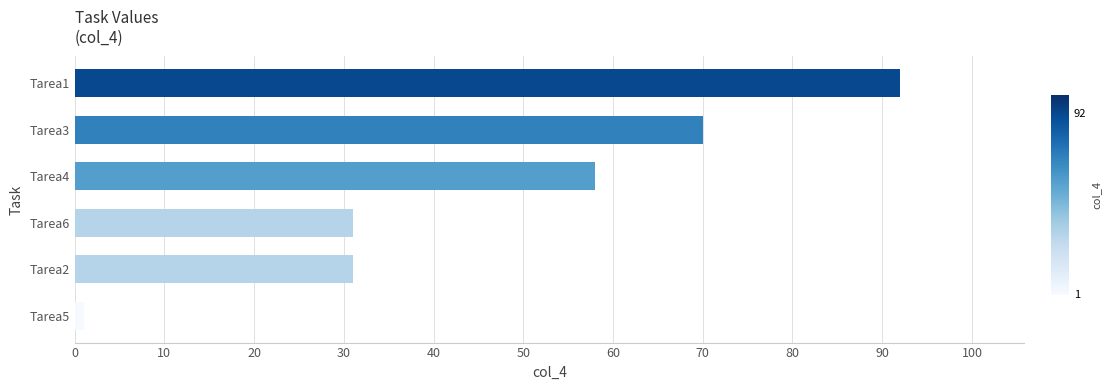

What is the minimum value shown in the chart?

1